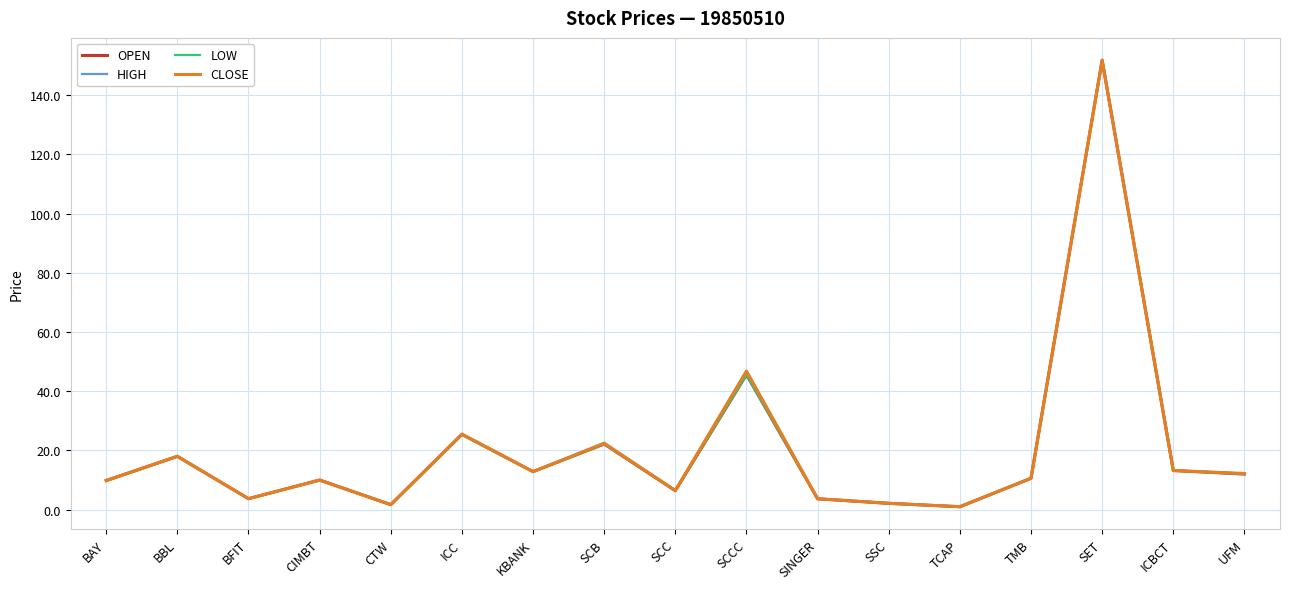

At which label does LOW first exceed 10?

BBL